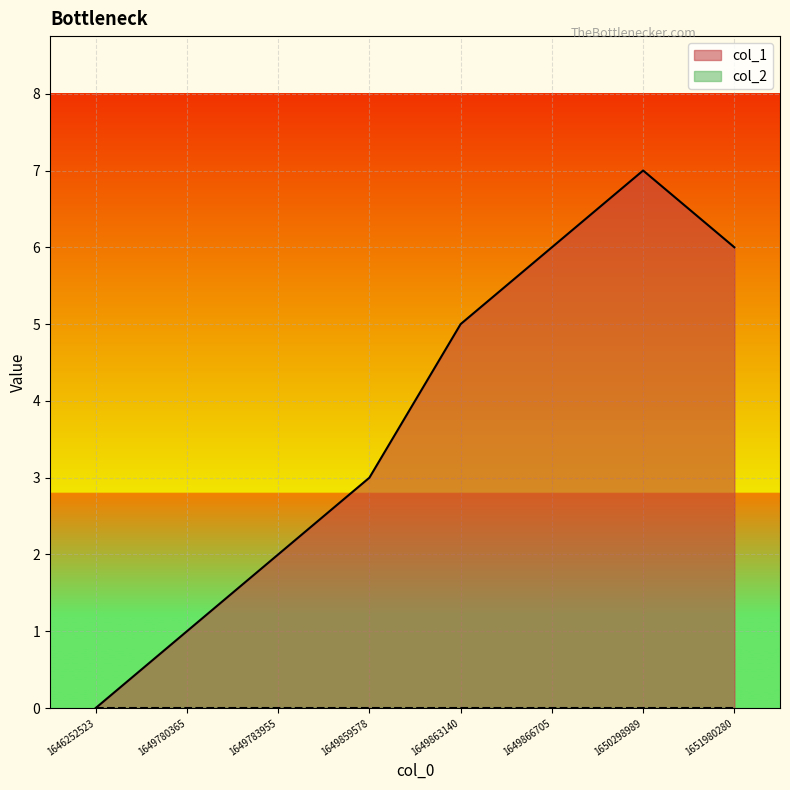

Rank the categories by value from lowest to highest.

1646252523, 1649780365, 1649783955, 1649859578, 1649863140, 1649866705, 1651980280, 1650298989